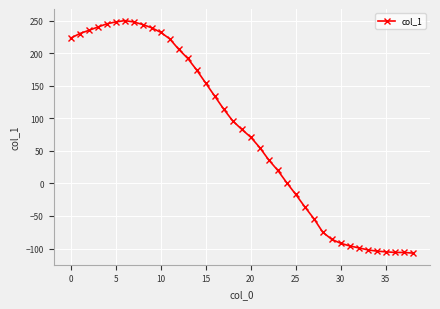

What is the difference between the second highest and second lowest values?

354